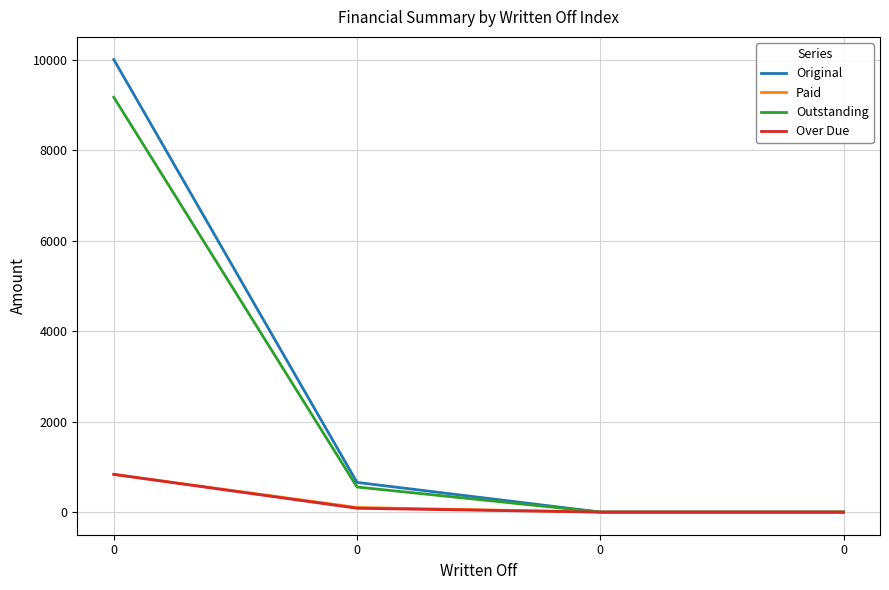

Rank the categories by Outstanding value from highest to lowest.

0, 0, 0, 0